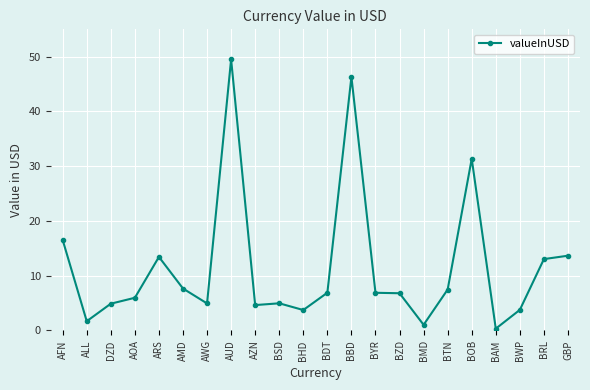

The chart shows a value of 6.9 at BDT. True or false?

True